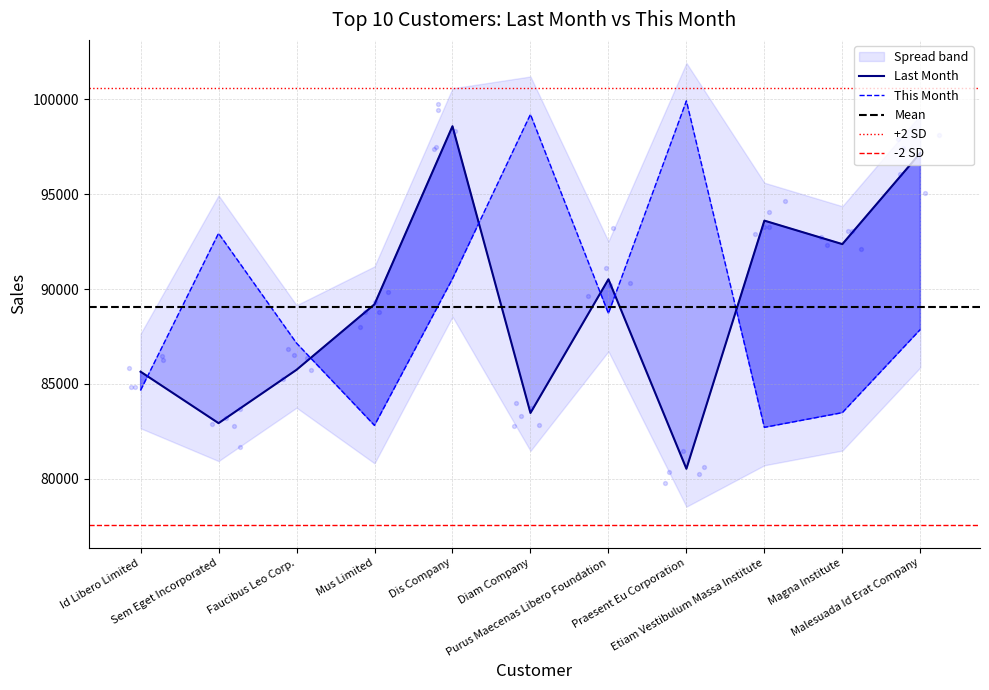

Which series has the largest total across all categories?

This Month